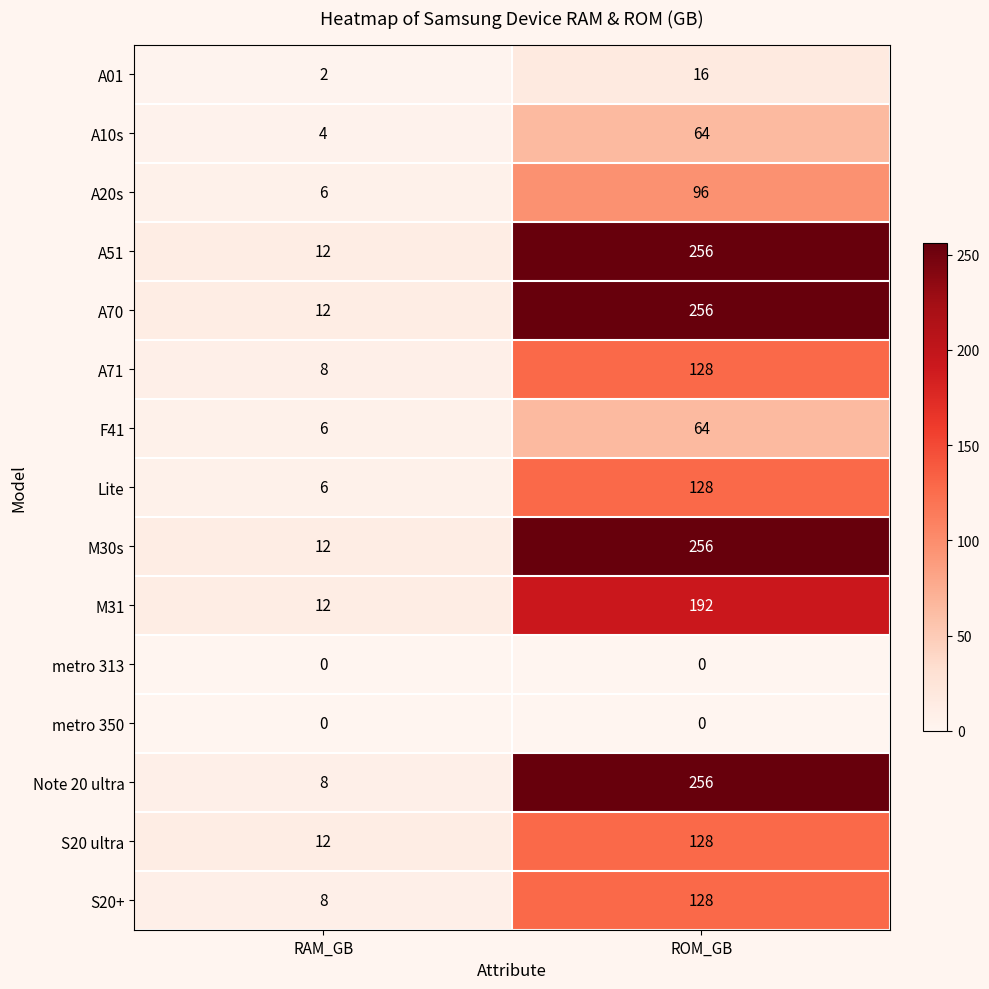

What is the approximate value of S20+ at ROM_GB, to the nearest 5?

130